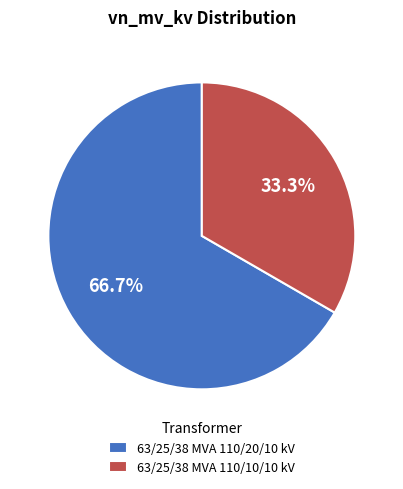

Approximately how many times larger is the value at 63/25/38 MVA 110/10/10 kV compared to 63/25/38 MVA 110/20/10 kV?

0.5